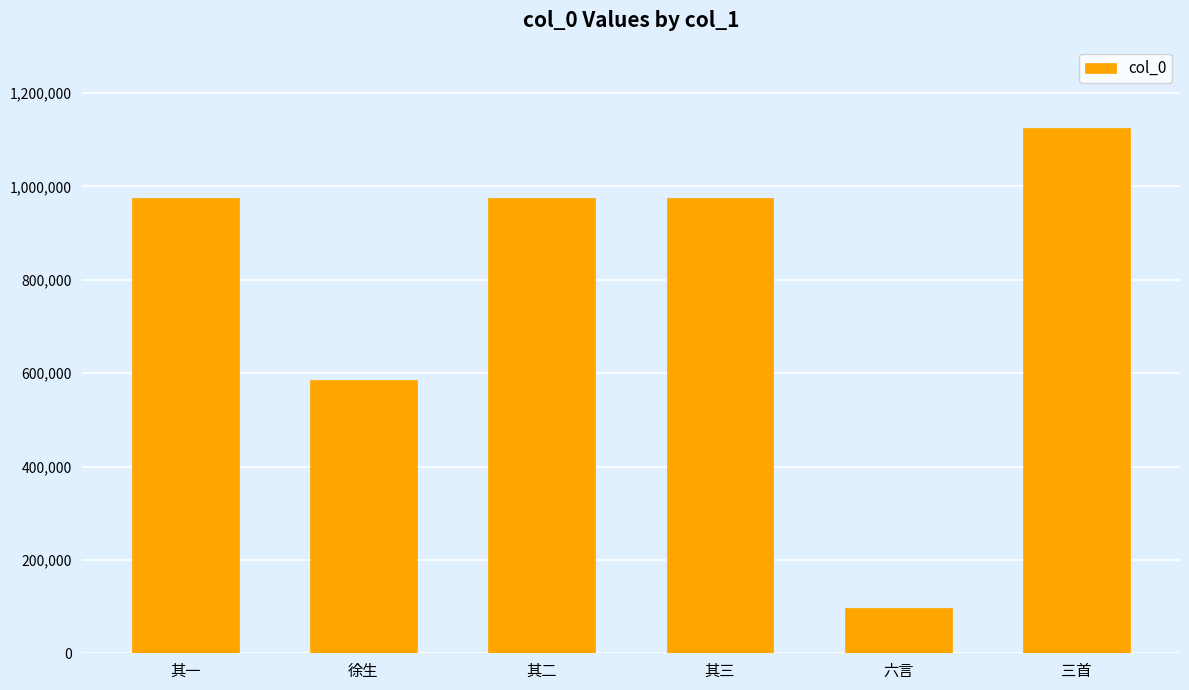

What is the sum of the values at 其三 and 六言?

1071432